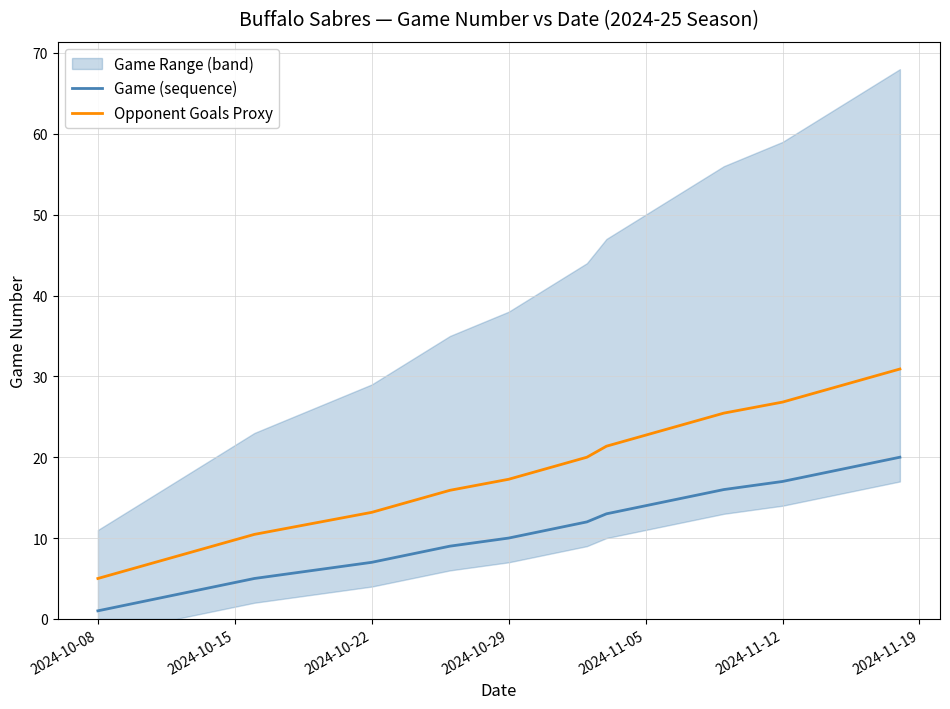

Rank the series by their maximum value, from highest to lowest.

Opponent Goals Proxy, Game (sequence)